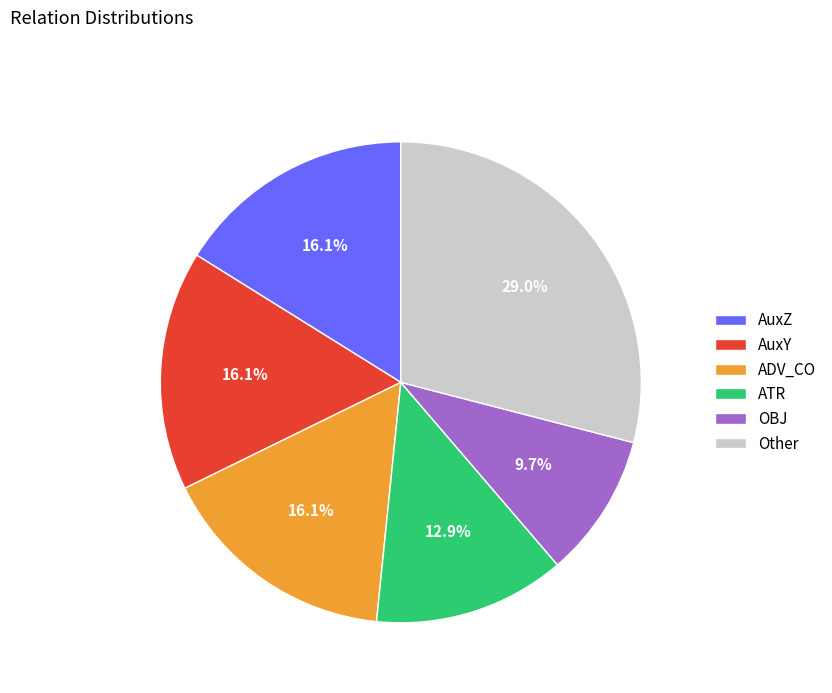

Count the number of slices in the pie.

6